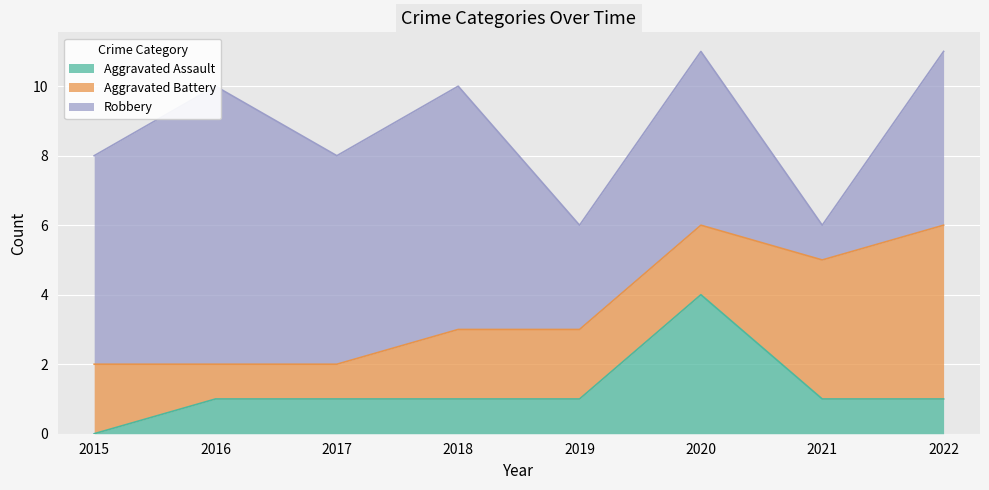

The Aggravated Battery series shows 3 at 2020. True or false?

False